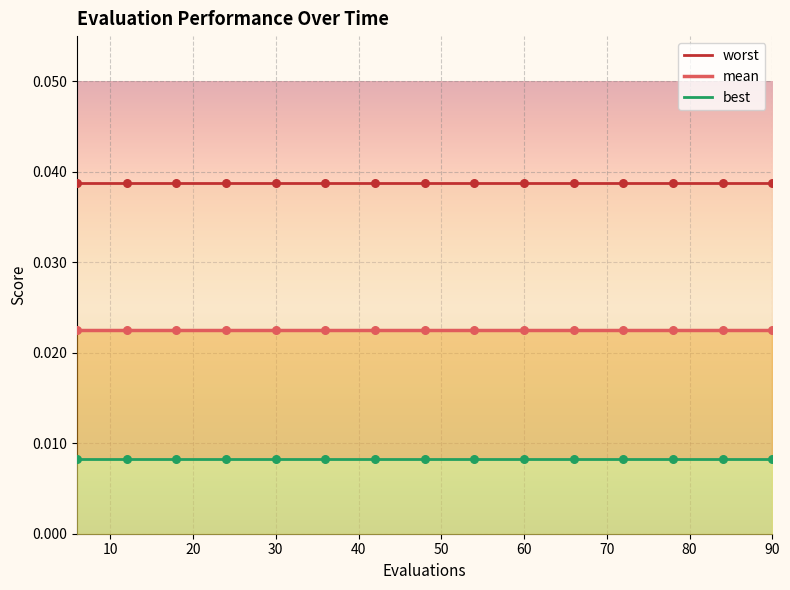

Is the value of worst at 80 greater than the value of best at 40?

Yes